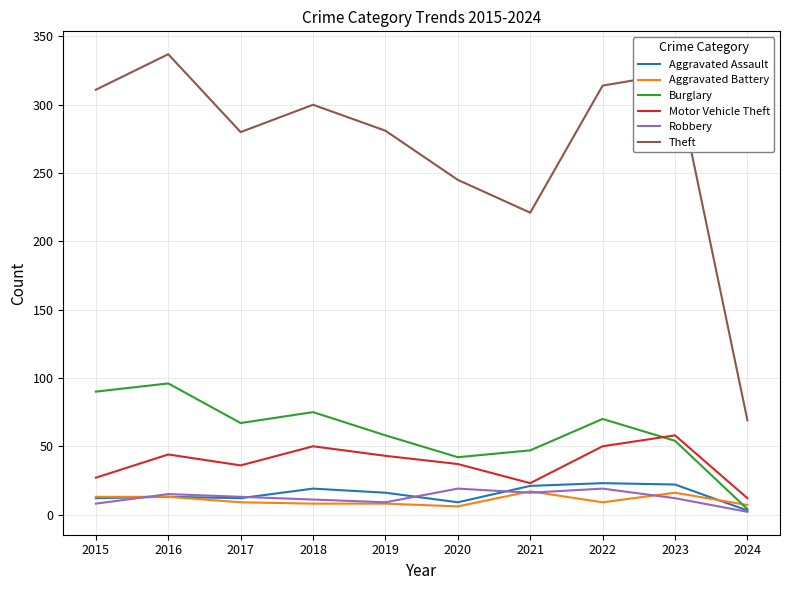

At which label does Aggravated Battery first exceed 9?

2015